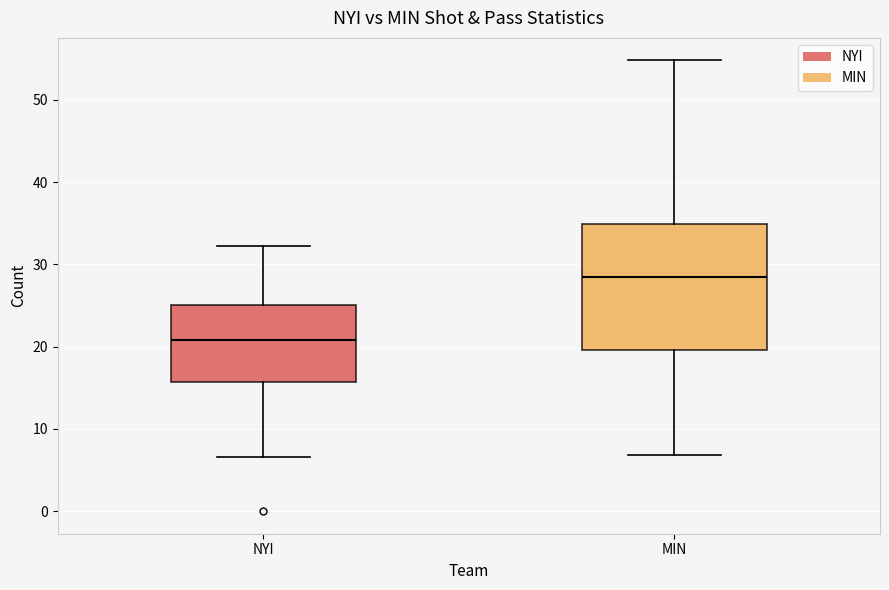

Reading left to right, read every box against the y-axis: the position of its median line, the range the box covers, and the ends of its whiskers. The values are not printed on the chart, so give them approximately, as read against the axis.

NYI: median 21, box 16 to 25, whiskers 7 to 32
MIN: median 28, box 20 to 35, whiskers 7 to 55